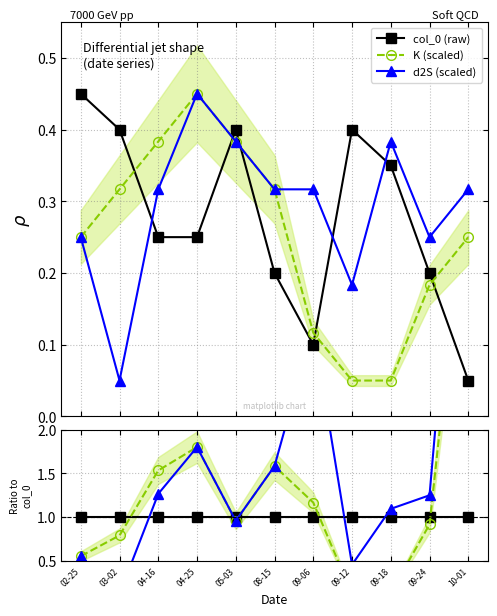

Does the chart have visible grid lines?

Yes